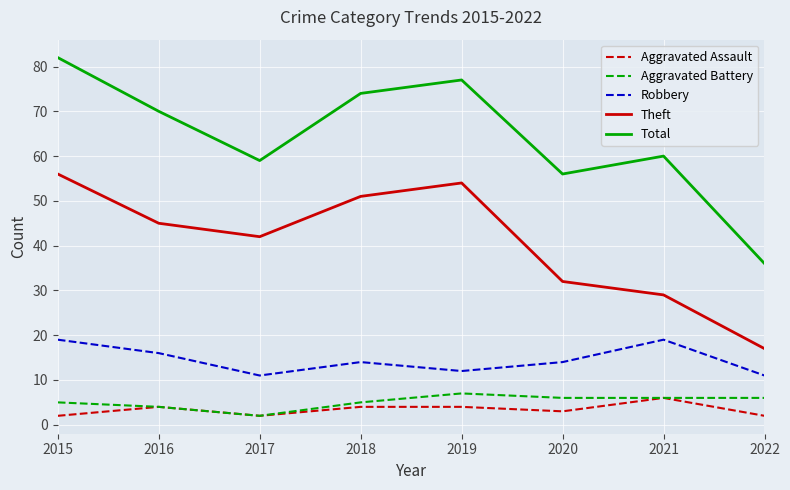

What is the greatest value displayed?

82